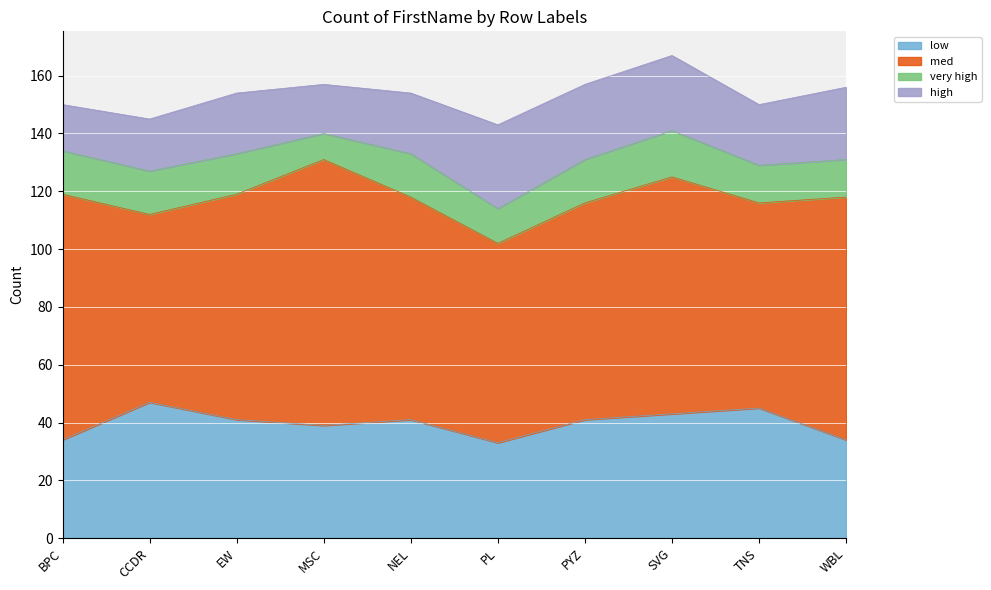

True or false: high and low intersect in this chart.

False